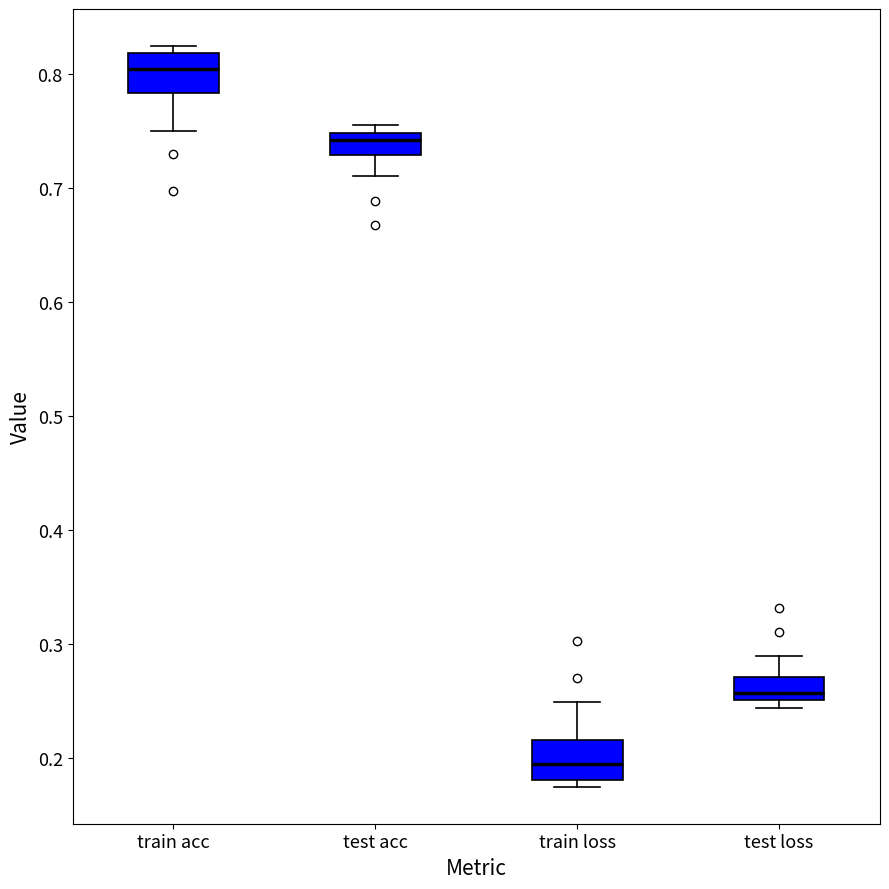

Reading left to right, transcribe this box plot: for each box, give where its median line is, the range the box spans, and where its two whiskers end, as read against the y-axis. The values are not printed on the chart, so give them approximately, as read against the axis.

train acc: median 0.80, box 0.78 to 0.82, whiskers 0.75 to 0.82 (just above the box's upper edge)
test acc: median 0.74, box 0.73 to 0.75, whiskers 0.71 to 0.76
train loss: median 0.20, box 0.18 to 0.22, whiskers 0.18 (just below the box's lower edge) to 0.25
test loss: median 0.26, box 0.25 to 0.27, whiskers 0.24 to 0.29